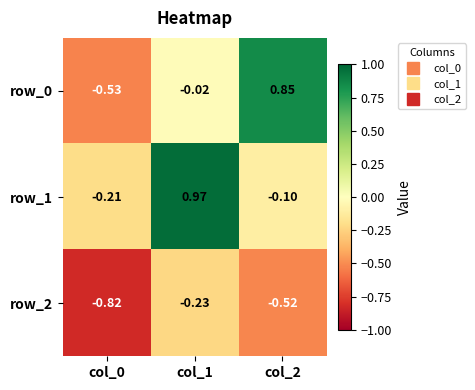

Is the value of row_1 at col_1 greater than the value of row_2 at col_2?

Yes